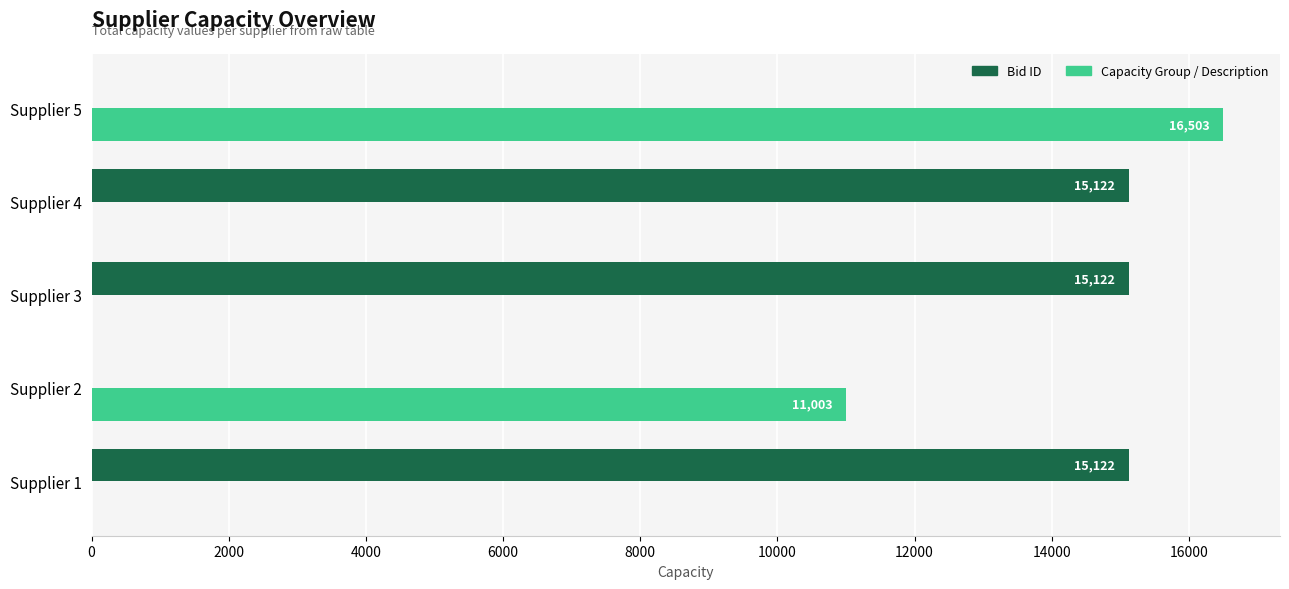

Which series changed the most between Supplier 4 and Supplier 5?

Capacity Group / Description